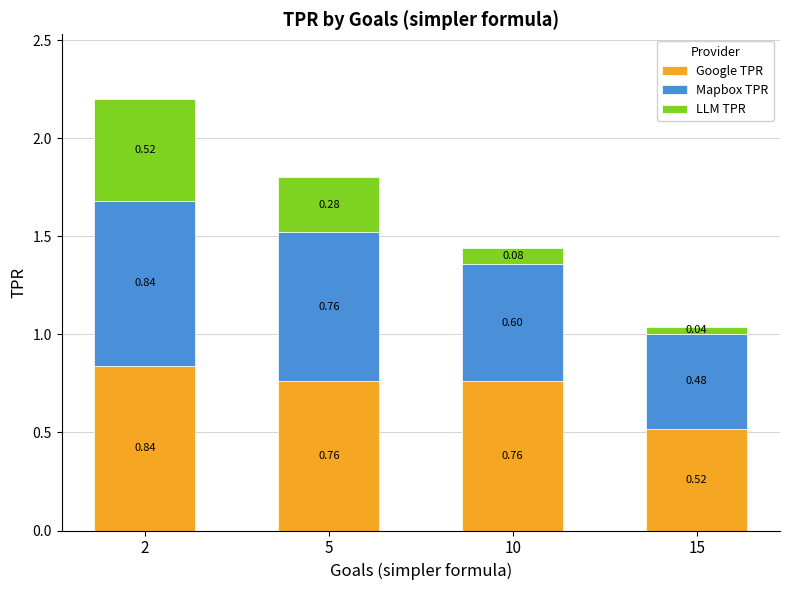

What is the average value of the Google TPR series?

0.7